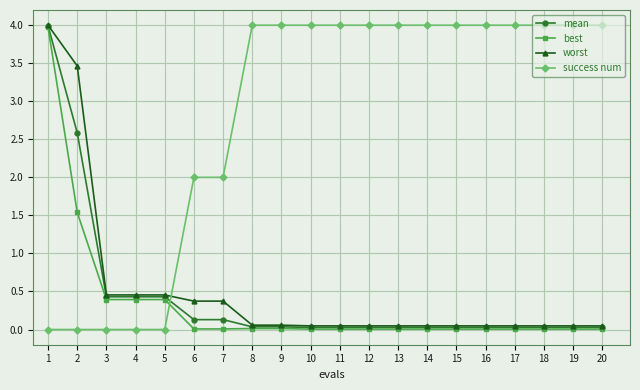

What is the difference between the second highest and minimum values in the best series?

1.5